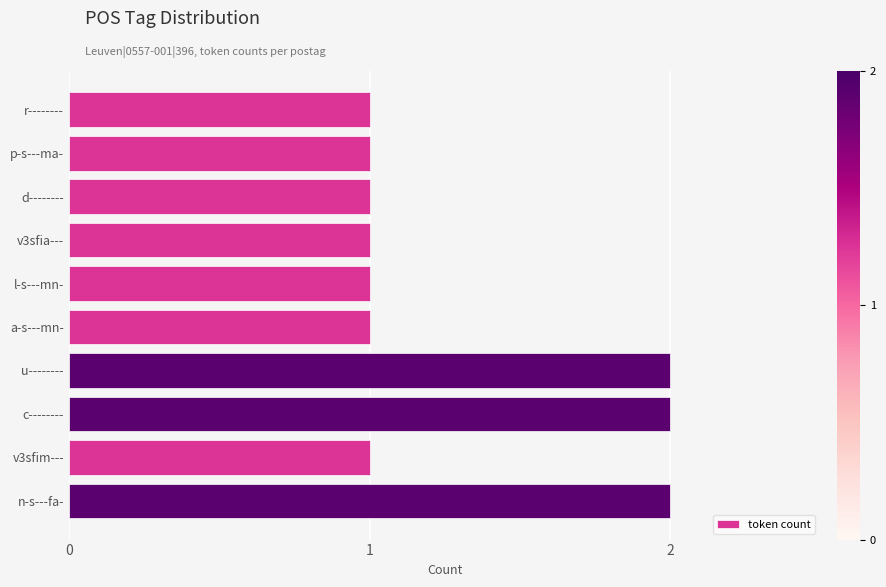

Reading bottom to top, what are all the values shown in this chart?

n-s---fa-=2	v3sfim---=1	c--------=2	u--------=2	a-s---mn-=1	l-s---mn-=1	v3sfia---=1	d--------=1	p-s---ma-=1	r--------=1